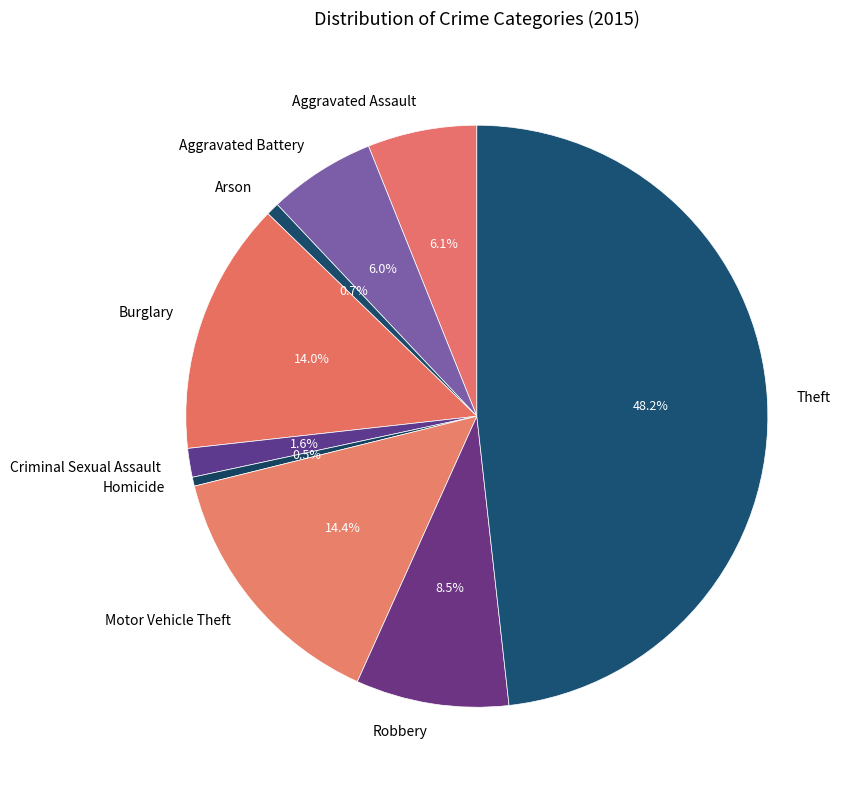

Do Robbery and Burglary together represent more than half of the pie?

No